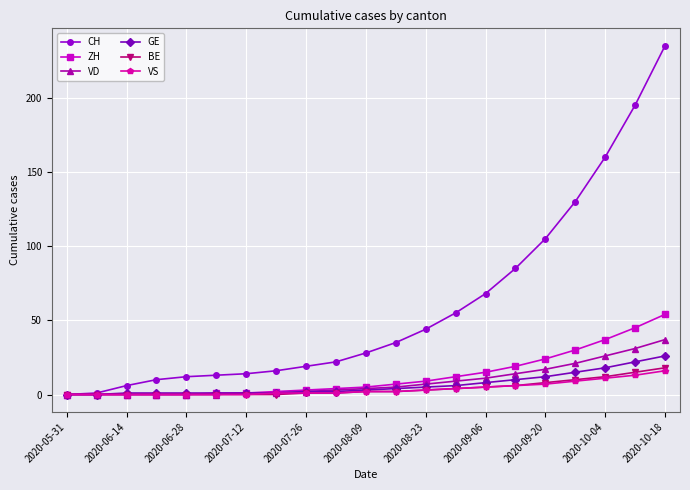

Which series has the largest total across all categories?

CH